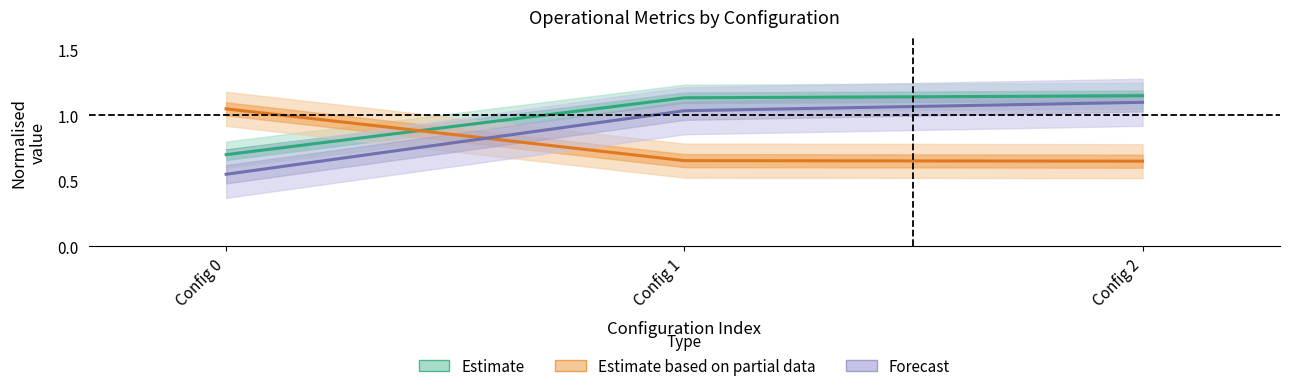

Reading left to right, what are all the values shown in this chart?

Estimate: 0.7	1.1	1.1
Estimate based on partial data: 1.1	0.7	0.7
Forecast: 0.6	1.0	1.1